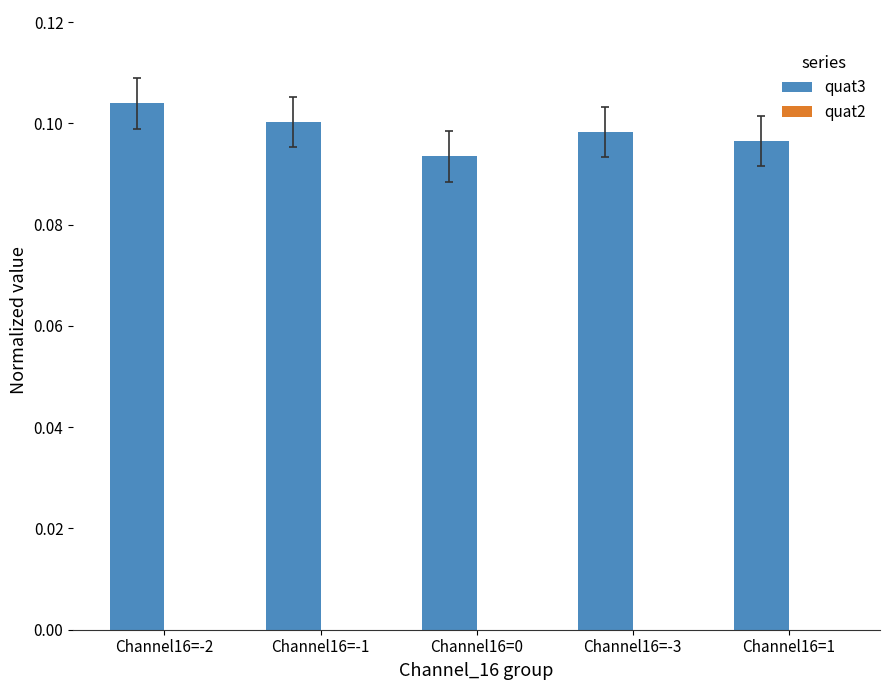

At Channel16=-3, list the series in order from smallest to largest.

quat2, quat3